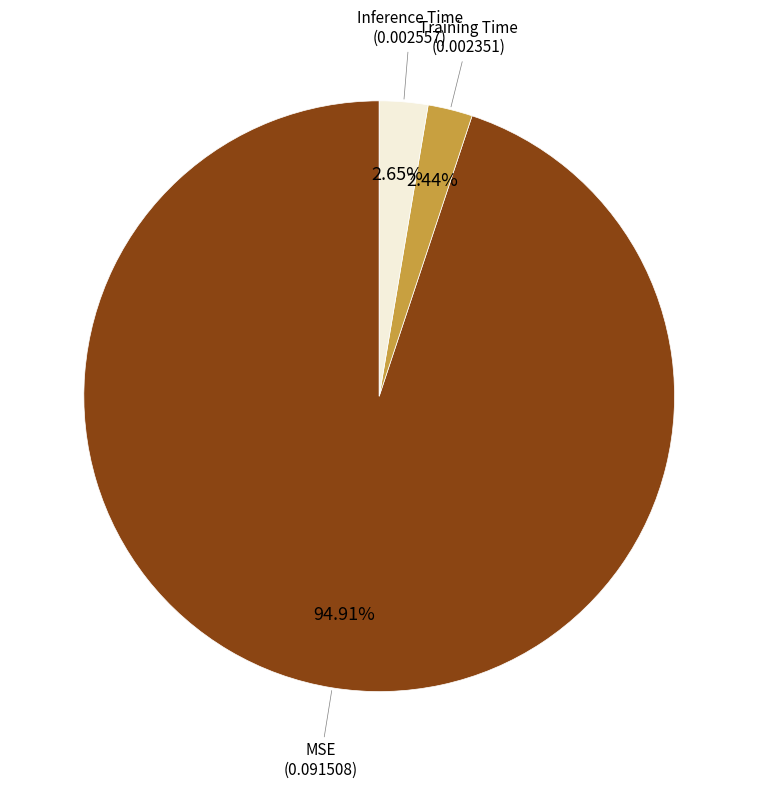

To the nearest percent, what is the difference between the Inference Time and MSE slice percentages?

92%